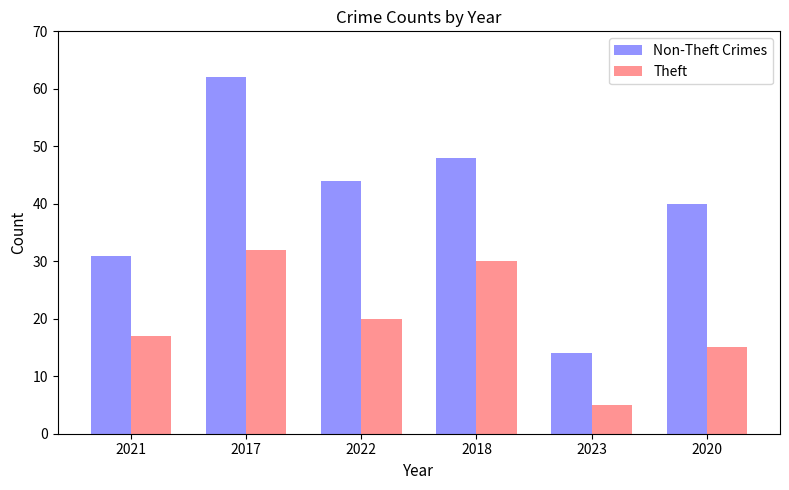

What is the sum of all Theft values?

119